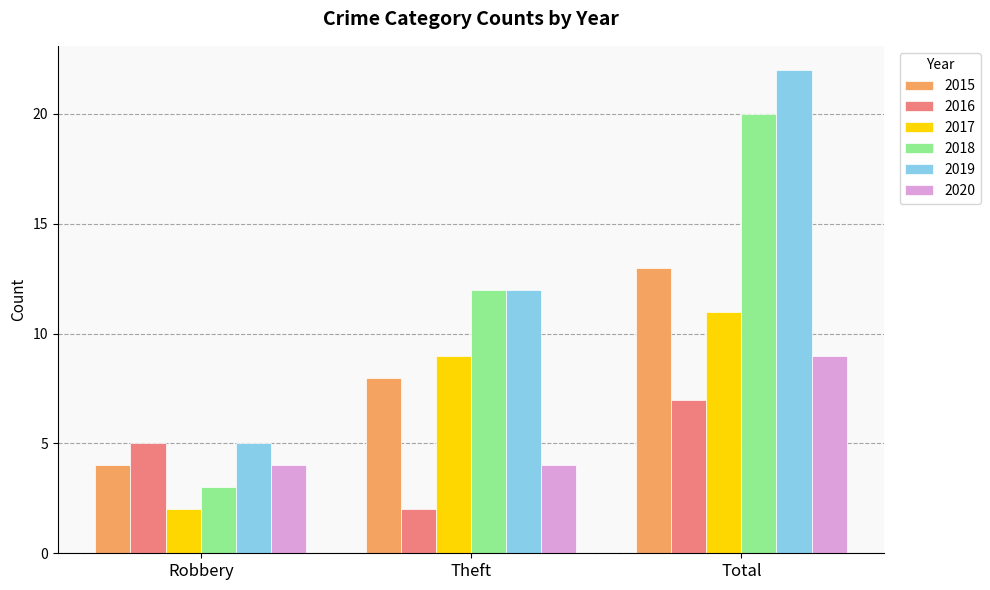

Which category has the highest value across all series?

Total